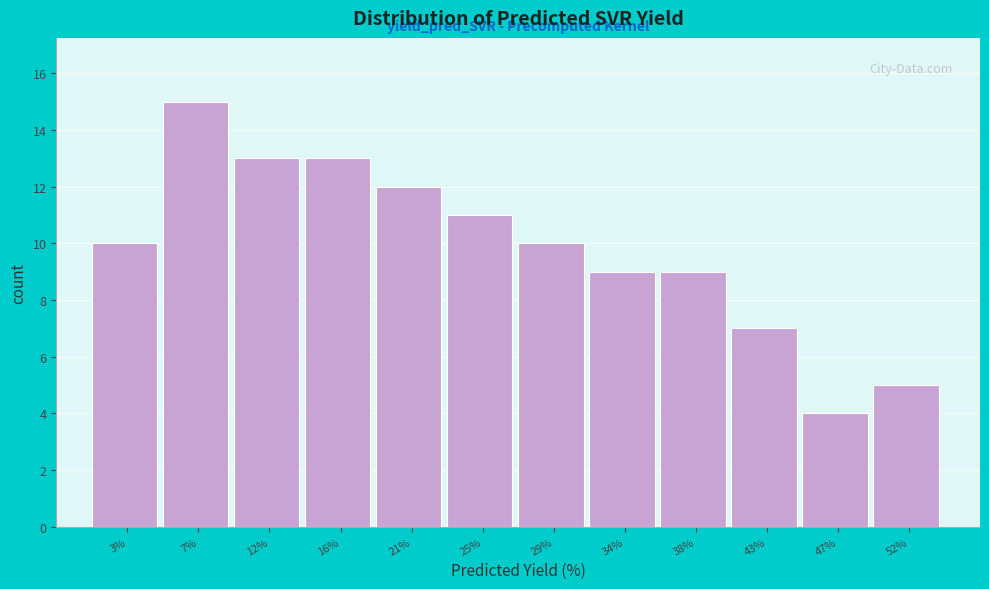

What is the height of the bar covering 23.0 to 27.5 on the x-axis? Neither the bar edges nor the heights are printed on the chart, so give them approximately, as read against the axes.

11